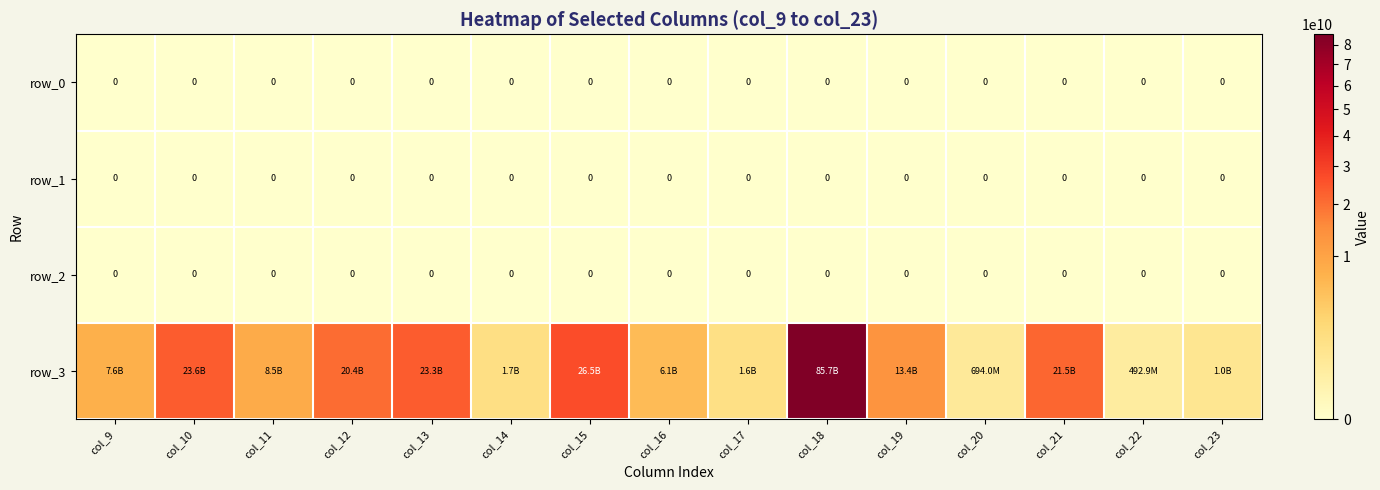

Reading left to right, transcribe all the data shown in this chart.

row_0: 0.0	0.0	0.0	0.0	0.0	0.0	0.0	0.0	0.0	0.0	0.0	0.0	0.0	0.0	0.0
row_1: 0.0	0.0	0.0	0.0	0.0	0.0	0.0	0.0	0.0	0.0	0.0	0.0	0.0	0.0	0.0
row_2: 0.0	0.0	0.0	0.0	0.0	0.0	0.0	0.0	0.0	0.0	0.0	0.0	0.0	0.0	0.0
row_3: 7590501704.9	23585561598.4	8465860064.7	20438486754.7	23339223345.3	1676903807.2	26501026137.1	6071445042.5	1609404079.2	85744779534.3	13399469369.5	693957440.7	21511445172.3	492877934.5	1025339747.5